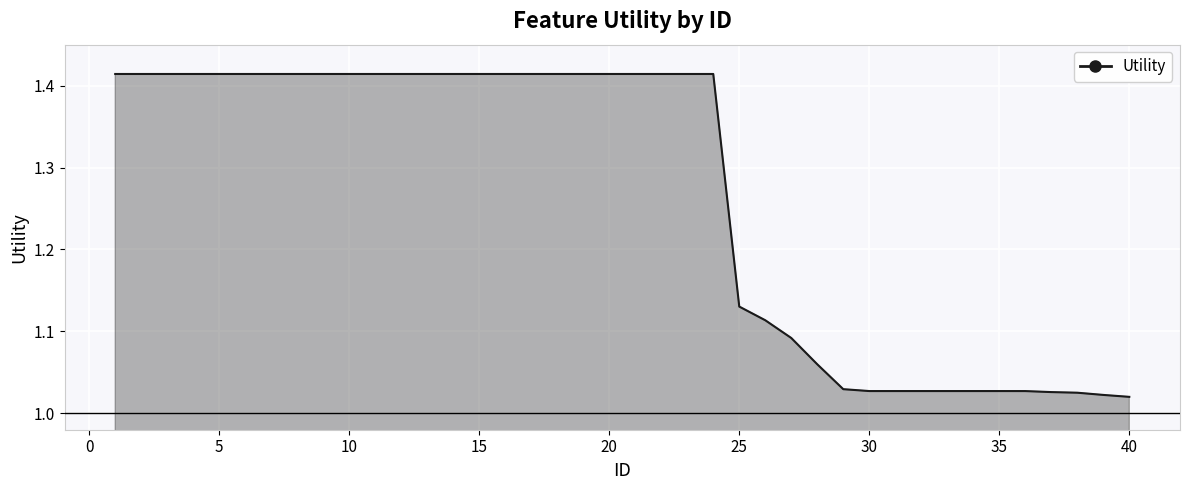

What is the difference between the maximum and minimum values?

0.4